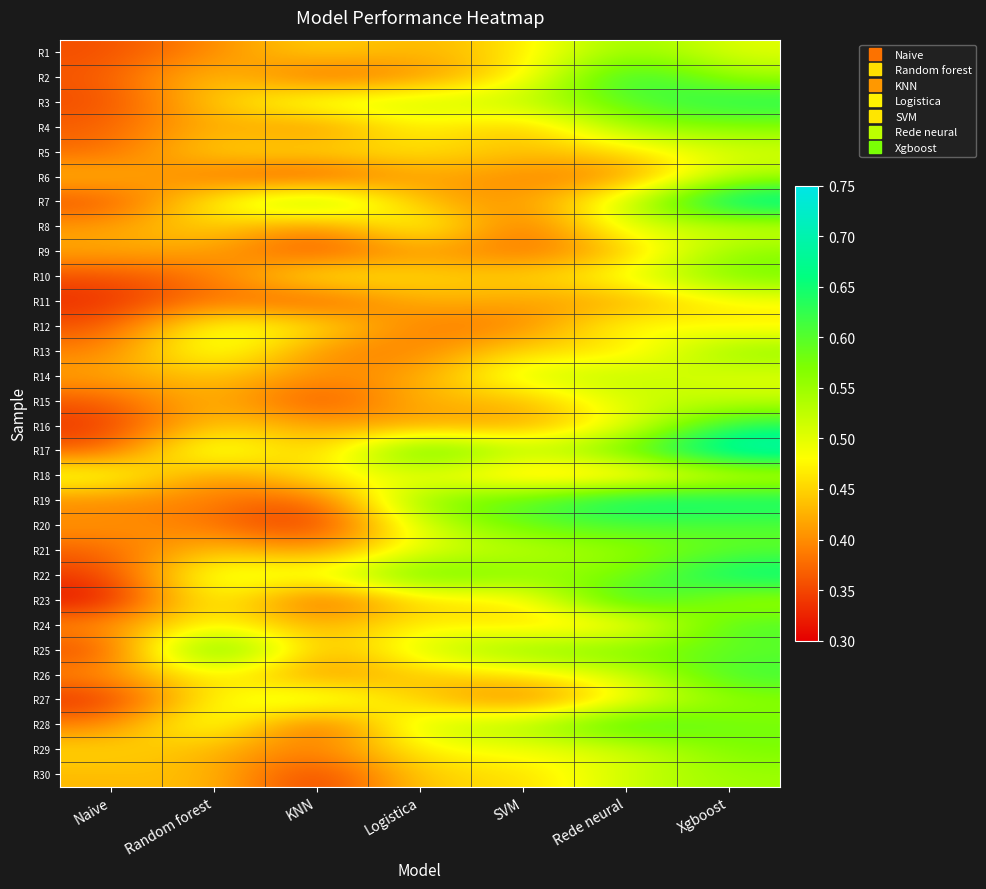

Reading left to right, transcribe all the data shown in this chart.

R1: Naive=0.4	Random forest=0.4	KNN=0.5	Logistica=0.4	SVM=0.5	Rede neural=0.6	Xgboost=0.5
R2: Naive=0.4	Random forest=0.5	KNN=0.4	Logistica=0.4	SVM=0.5	Rede neural=0.6	Xgboost=0.5
R3: Naive=0.4	Random forest=0.4	KNN=0.5	Logistica=0.5	SVM=0.5	Rede neural=0.6	Xgboost=0.6
R4: Naive=0.4	Random forest=0.4	KNN=0.4	Logistica=0.5	SVM=0.4	Rede neural=0.6	Xgboost=0.6
R5: Naive=0.4	Random forest=0.5	KNN=0.5	Logistica=0.5	SVM=0.4	Rede neural=0.5	Xgboost=0.5
R6: Naive=0.4	Random forest=0.4	KNN=0.3	Logistica=0.4	SVM=0.4	Rede neural=0.4	Xgboost=0.5
R7: Naive=0.4	Random forest=0.5	KNN=0.6	Logistica=0.4	SVM=0.4	Rede neural=0.5	Xgboost=0.7
R8: Naive=0.4	Random forest=0.5	KNN=0.4	Logistica=0.5	SVM=0.4	Rede neural=0.5	Xgboost=0.5
R9: Naive=0.4	Random forest=0.4	KNN=0.3	Logistica=0.4	SVM=0.4	Rede neural=0.4	Xgboost=0.6
R10: Naive=0.4	Random forest=0.4	KNN=0.5	Logistica=0.5	SVM=0.4	Rede neural=0.5	Xgboost=0.6
R11: Naive=0.3	Random forest=0.4	KNN=0.4	Logistica=0.4	SVM=0.4	Rede neural=0.4	Xgboost=0.5
R12: Naive=0.4	Random forest=0.5	KNN=0.5	Logistica=0.4	SVM=0.4	Rede neural=0.5	Xgboost=0.5
R13: Naive=0.4	Random forest=0.5	KNN=0.4	Logistica=0.4	SVM=0.5	Rede neural=0.4	Xgboost=0.6
R14: Naive=0.4	Random forest=0.4	KNN=0.4	Logistica=0.4	SVM=0.5	Rede neural=0.5	Xgboost=0.5
R15: Naive=0.4	Random forest=0.4	KNN=0.3	Logistica=0.4	SVM=0.4	Rede neural=0.5	Xgboost=0.5
R16: Naive=0.3	Random forest=0.5	KNN=0.4	Logistica=0.4	SVM=0.4	Rede neural=0.5	Xgboost=0.6
R17: Naive=0.4	Random forest=0.5	KNN=0.4	Logistica=0.6	SVM=0.5	Rede neural=0.6	Xgboost=0.7
R18: Naive=0.5	Random forest=0.4	KNN=0.5	Logistica=0.5	SVM=0.4	Rede neural=0.4	Xgboost=0.5
R19: Naive=0.4	Random forest=0.4	KNN=0.3	Logistica=0.6	SVM=0.6	Rede neural=0.7	Xgboost=0.7
R20: Naive=0.4	Random forest=0.4	KNN=0.3	Logistica=0.5	SVM=0.6	Rede neural=0.6	Xgboost=0.6
R21: Naive=0.4	Random forest=0.5	KNN=0.4	Logistica=0.5	SVM=0.5	Rede neural=0.6	Xgboost=0.6
R22: Naive=0.3	Random forest=0.5	KNN=0.5	Logistica=0.6	SVM=0.6	Rede neural=0.6	Xgboost=0.7
R23: Naive=0.3	Random forest=0.5	KNN=0.3	Logistica=0.5	SVM=0.5	Rede neural=0.7	Xgboost=0.5
R24: Naive=0.4	Random forest=0.5	KNN=0.4	Logistica=0.5	SVM=0.5	Rede neural=0.5	Xgboost=0.6
R25: Naive=0.3	Random forest=0.6	KNN=0.4	Logistica=0.5	SVM=0.6	Rede neural=0.6	Xgboost=0.6
R26: Naive=0.4	Random forest=0.5	KNN=0.4	Logistica=0.4	SVM=0.5	Rede neural=0.5	Xgboost=0.6
R27: Naive=0.3	Random forest=0.5	KNN=0.5	Logistica=0.4	SVM=0.4	Rede neural=0.5	Xgboost=0.6
R28: Naive=0.4	Random forest=0.5	KNN=0.3	Logistica=0.5	SVM=0.5	Rede neural=0.6	Xgboost=0.6
R29: Naive=0.5	Random forest=0.4	KNN=0.4	Logistica=0.5	SVM=0.5	Rede neural=0.5	Xgboost=0.6
R30: Naive=0.4	Random forest=0.4	KNN=0.3	Logistica=0.5	SVM=0.5	Rede neural=0.5	Xgboost=0.6